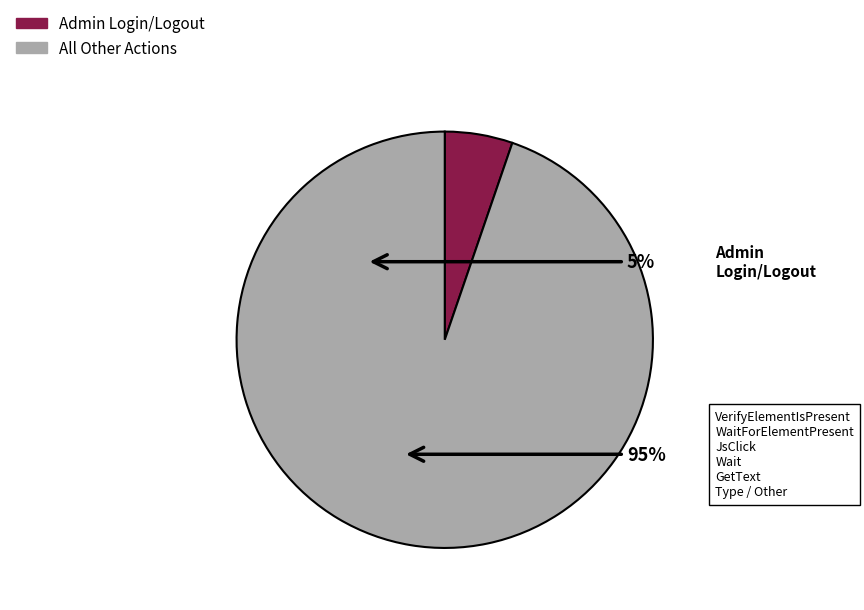

Is there a majority slice in this chart?

Yes